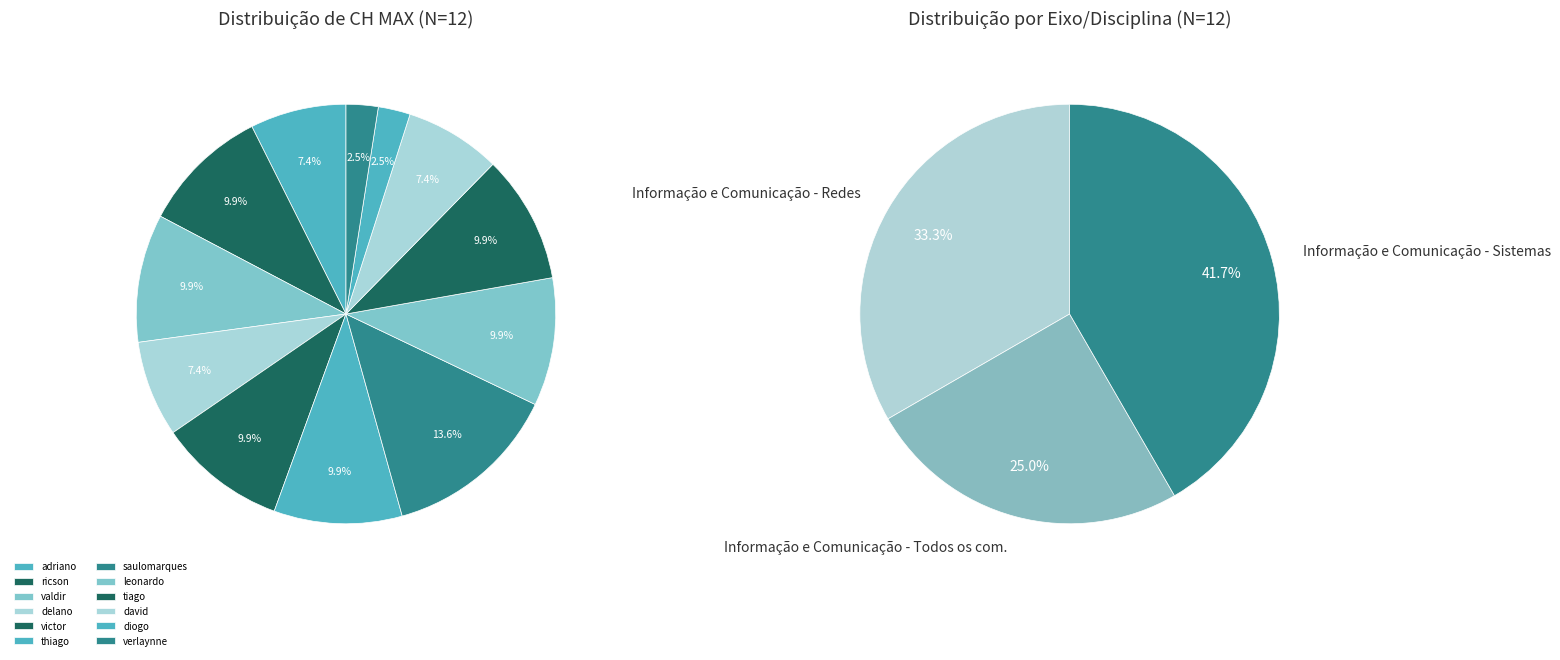

Which category has the biggest portion of the pie?

saulomarques.morais